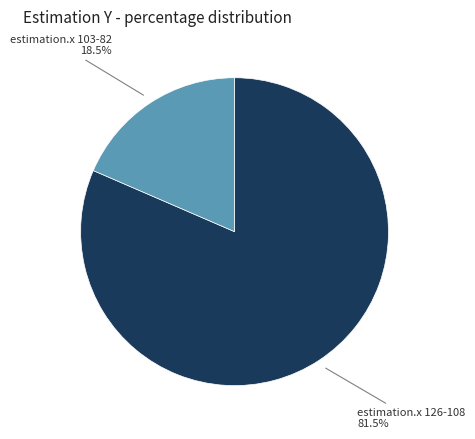

Is there any slice that represents more than half of the pie?

Yes